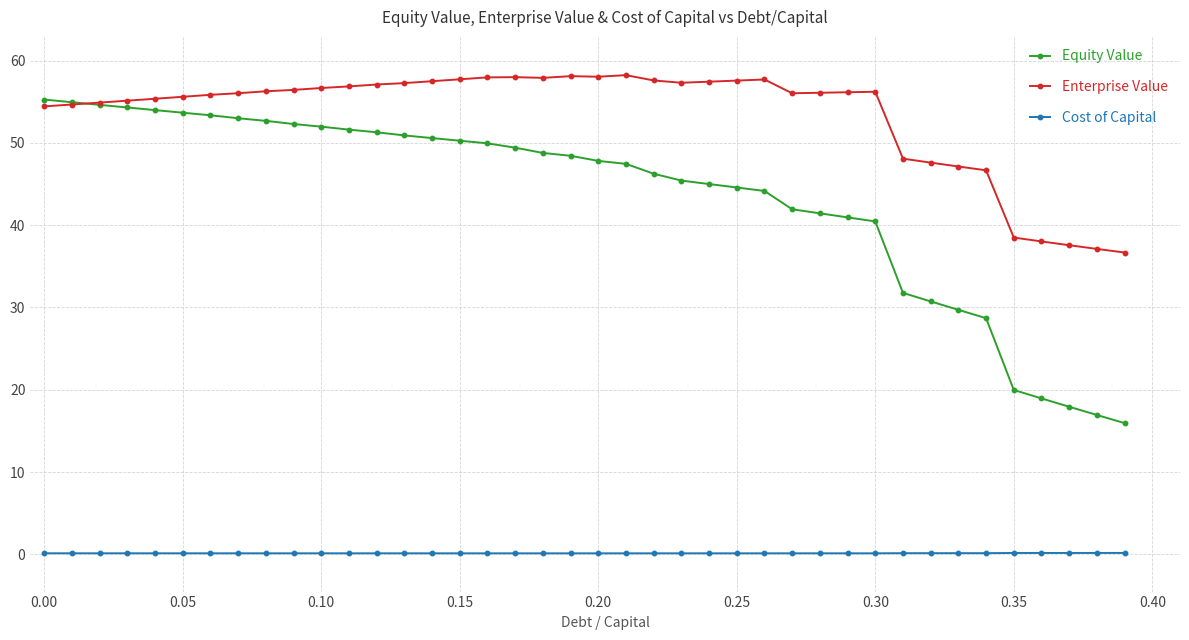

True or false: Cost of Capital and Equity Value intersect in this chart.

False